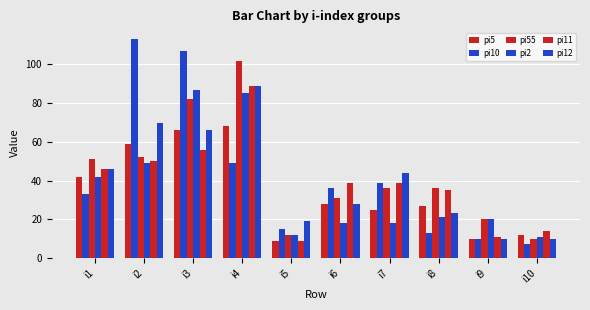

What is the total value across all series at i8?

155